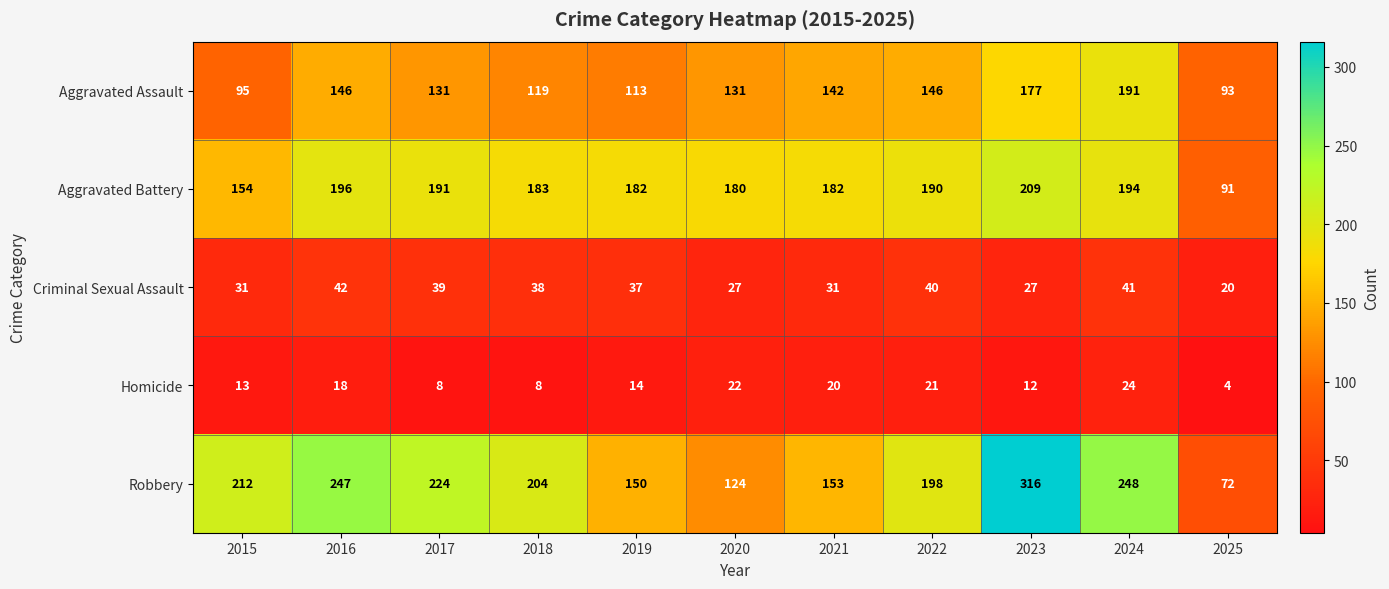

True or false: Criminal Sexual Assault has a value of 74 at 2016.

False